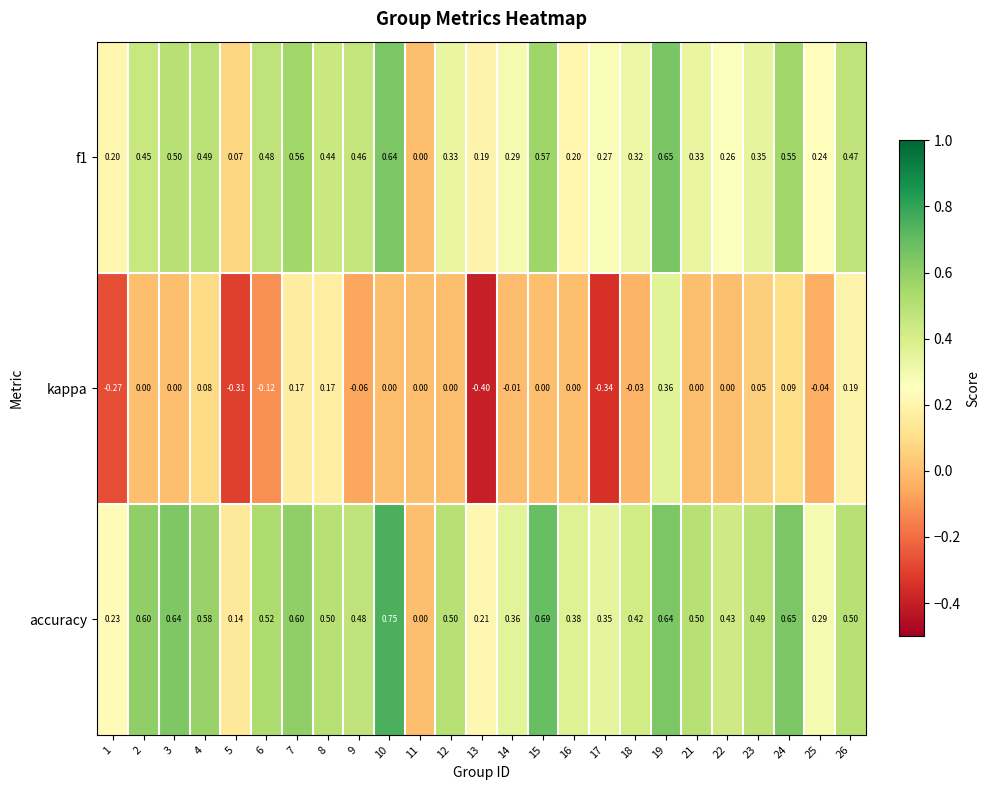

Is the value of kappa at 18 greater than the value of accuracy at 18?

No